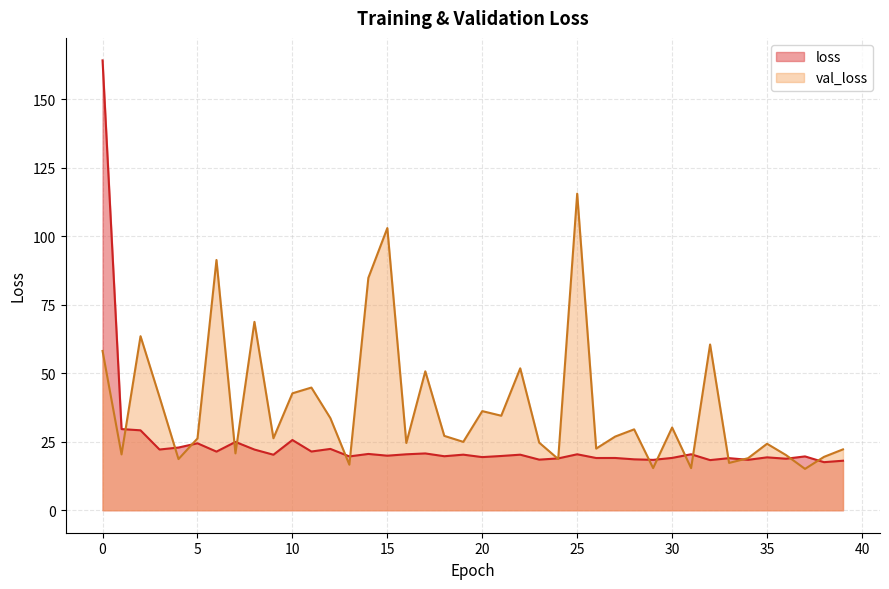

Where is the first local maximum for loss?

5